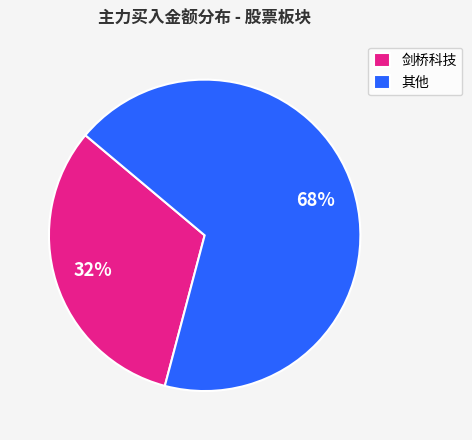

To the nearest percent, what is the combined percentage of 剑桥科技 and 其他?

100%